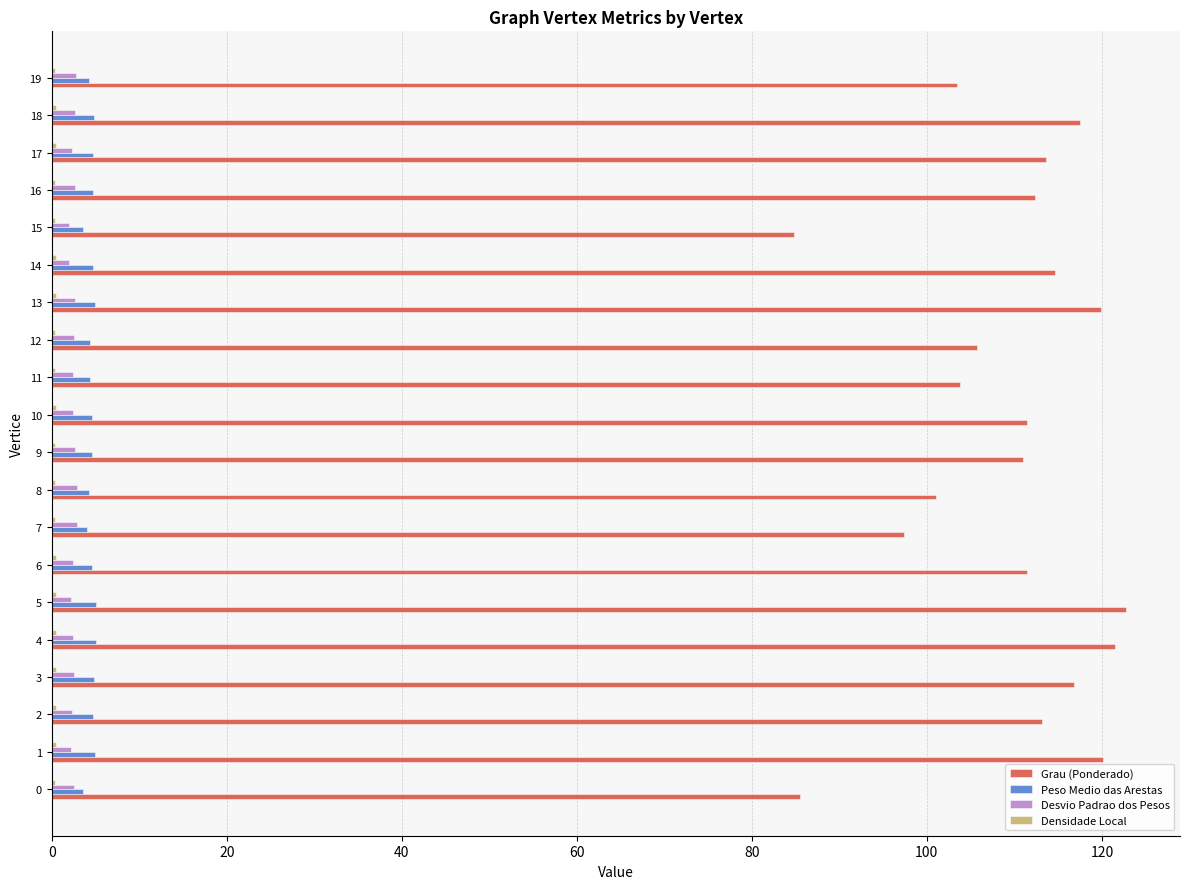

What is the sum of all Desvio Padrao dos Pesos values?

49.8